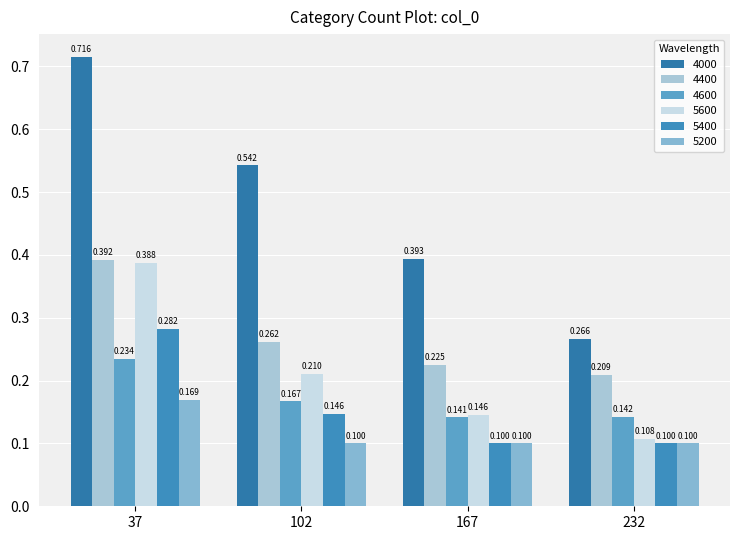

How many series are shown in this chart?

6